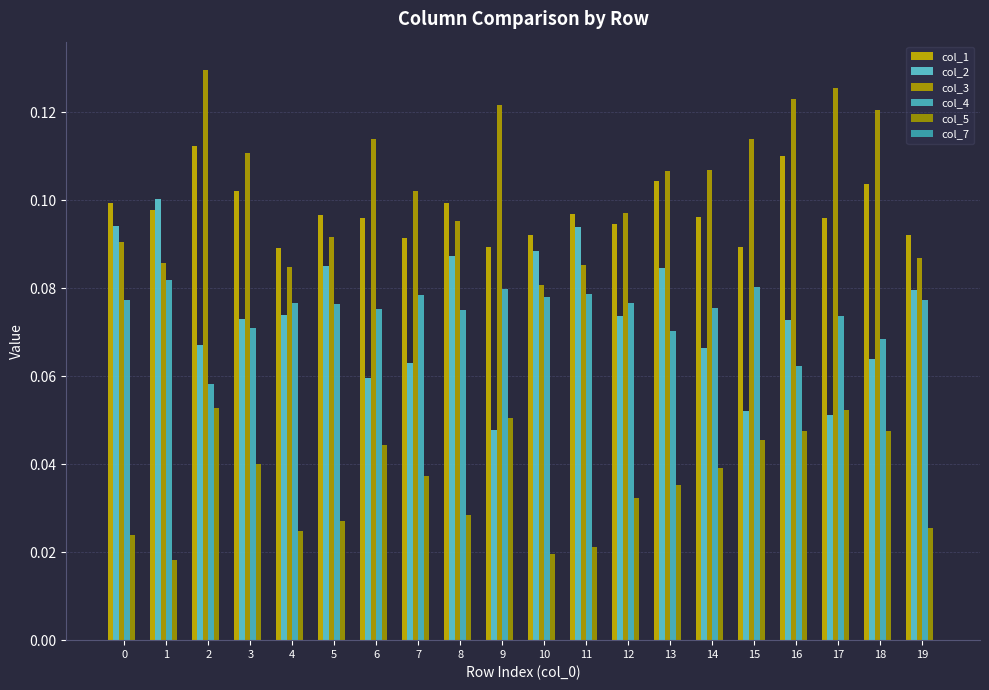

Reading right to left, extract all data points from this chart.

col_1: 19=0.1	18=0.1	17=0.1	16=0.1	15=0.1	14=0.1	13=0.1	12=0.1	11=0.1	10=0.1	9=0.1	8=0.1	7=0.1	6=0.1	5=0.1	4=0.1	3=0.1	2=0.1	1=0.1	0=0.1
col_2: 19=0.1	18=0.1	17=0.1	16=0.1	15=0.1	14=0.1	13=0.1	12=0.1	11=0.1	10=0.1	9=0.0	8=0.1	7=0.1	6=0.1	5=0.1	4=0.1	3=0.1	2=0.1	1=0.1	0=0.1
col_3: 19=0.1	18=0.1	17=0.1	16=0.1	15=0.1	14=0.1	13=0.1	12=0.1	11=0.1	10=0.1	9=0.1	8=0.1	7=0.1	6=0.1	5=0.1	4=0.1	3=0.1	2=0.1	1=0.1	0=0.1
col_4: 19=0.1	18=0.1	17=0.1	16=0.1	15=0.1	14=0.1	13=0.1	12=0.1	11=0.1	10=0.1	9=0.1	8=0.1	7=0.1	6=0.1	5=0.1	4=0.1	3=0.1	2=0.1	1=0.1	0=0.1
col_5: 19=0.0	18=0.0	17=0.1	16=0.0	15=0.0	14=0.0	13=0.0	12=0.0	11=0.0	10=0.0	9=0.1	8=0.0	7=0.0	6=0.0	5=0.0	4=0.0	3=0.0	2=0.1	1=0.0	0=0.0
col_7: 19=0.0	18=0.0	17=0.0	16=0.0	15=0.0	14=0.0	13=0.0	12=0.0	11=0.0	10=0.0	9=0.0	8=0.0	7=0.0	6=0.0	5=0.0	4=0.0	3=0.0	2=0.0	1=0.0	0=0.0